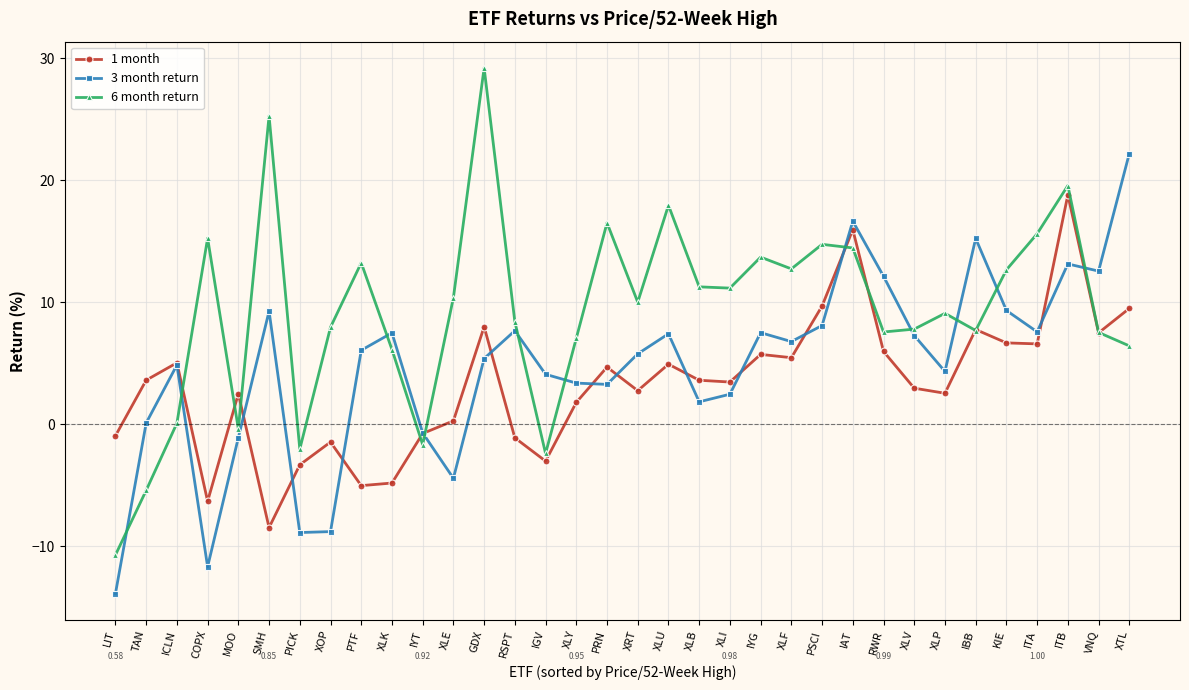

List the series in order of their peak value, highest first.

6 month return, 3 month return, 1 month